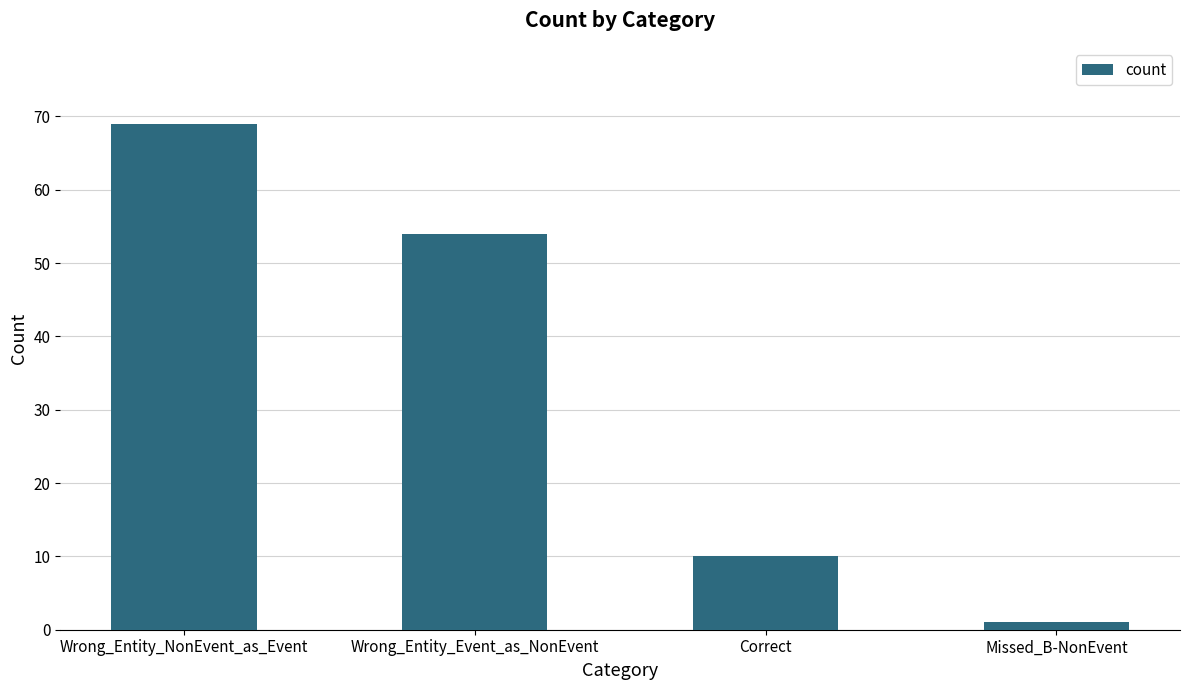

What is the change in value from Wrong_Entity_Event_as_NonEvent to Correct?

-44